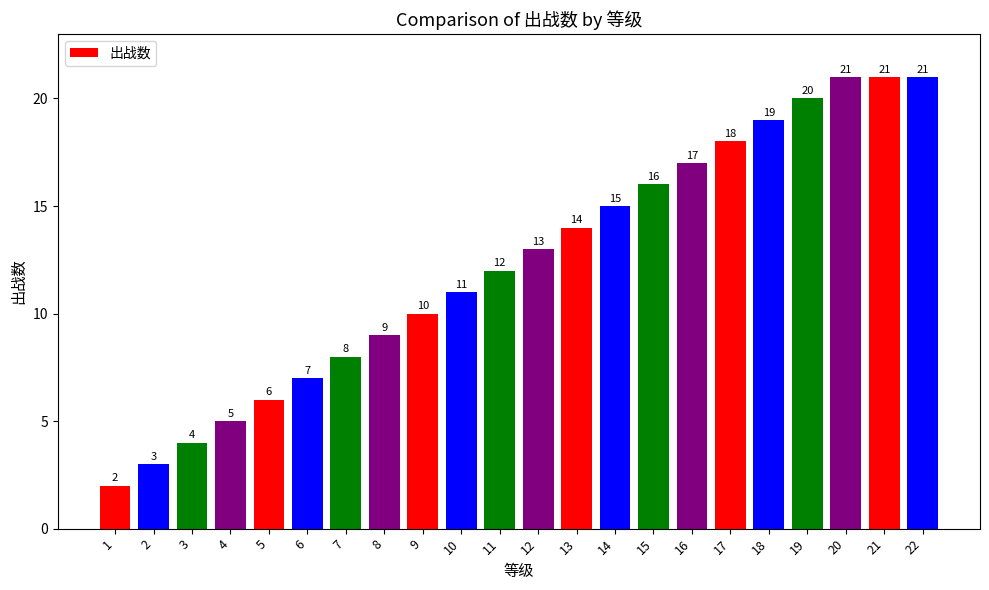

Between 5 and 11, which is larger?

11